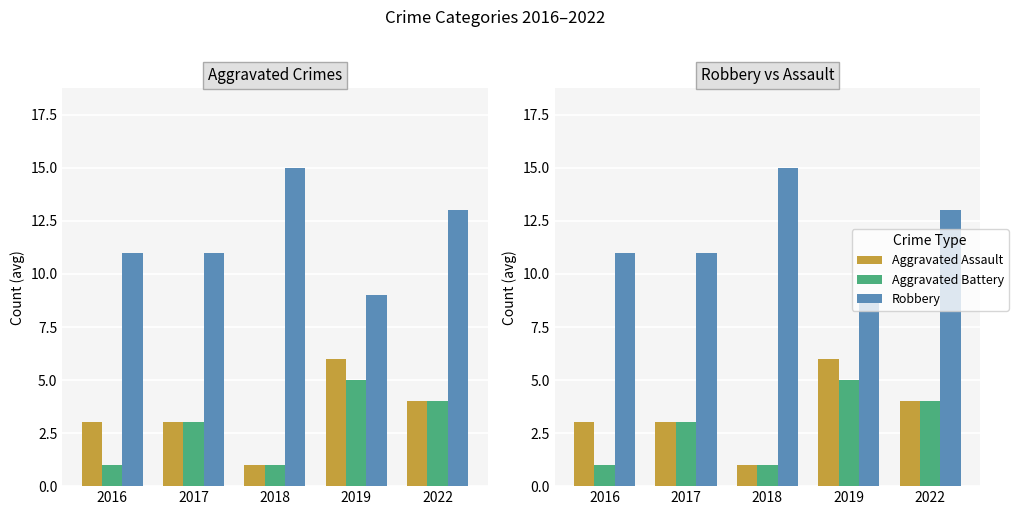

Which label corresponds to the largest value in the chart?

2018